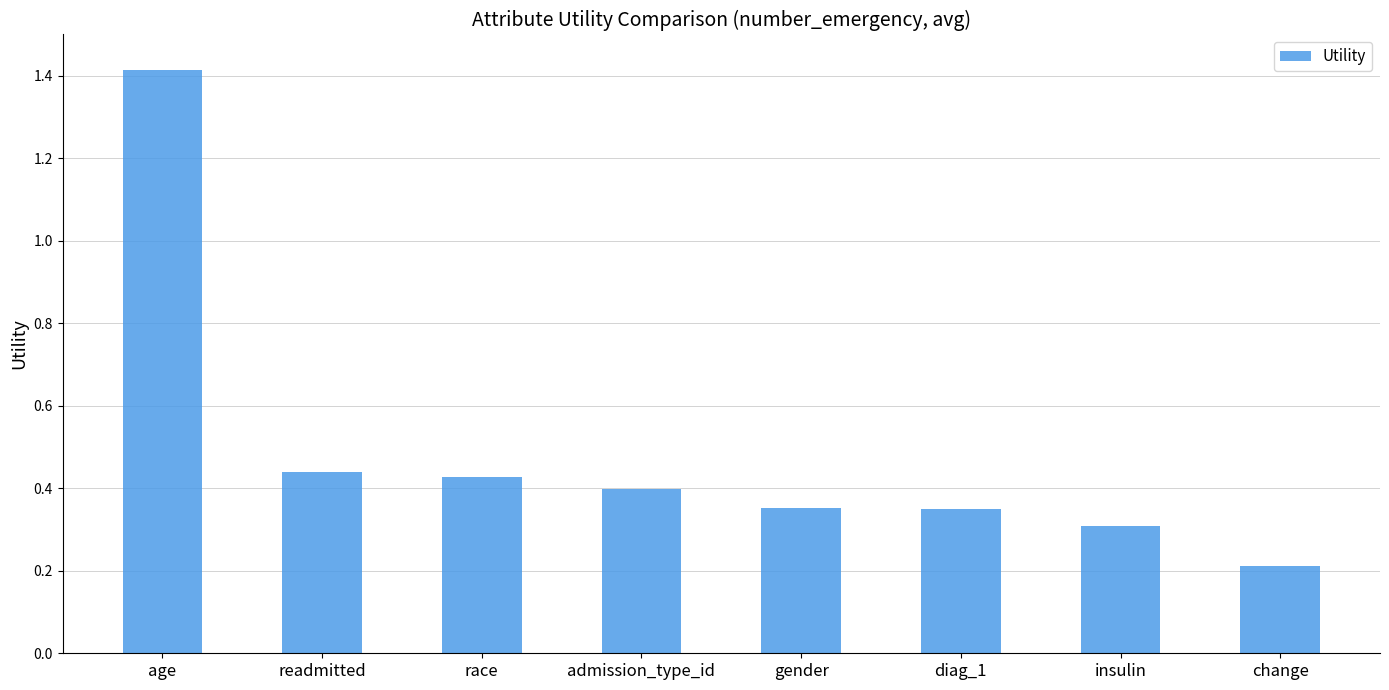

Read the value at age.

1.4